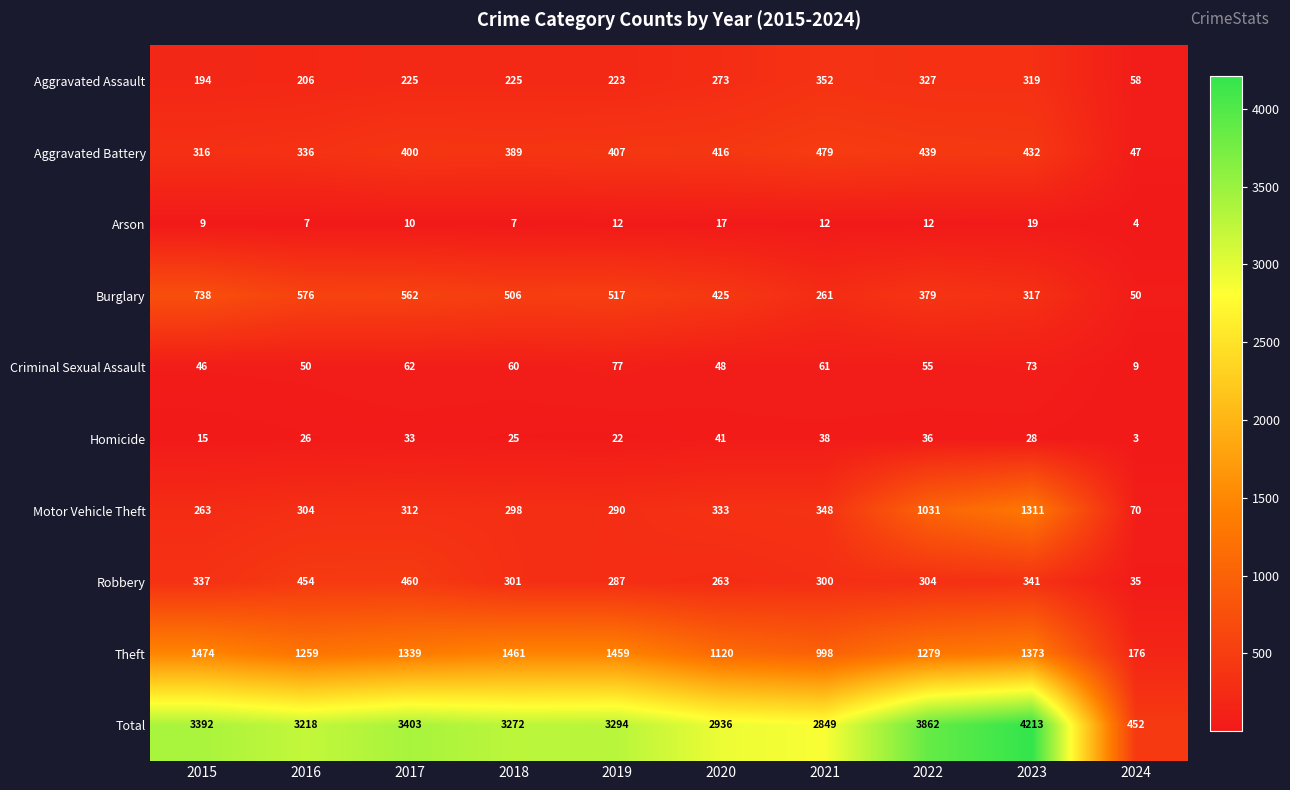

What is the difference between the second highest and second lowest values in the Aggravated Battery series?

123